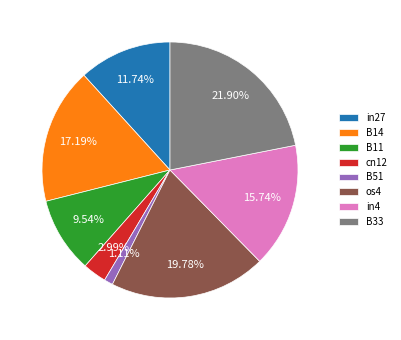

True or false: B14 accounts for 17% of the total.

True